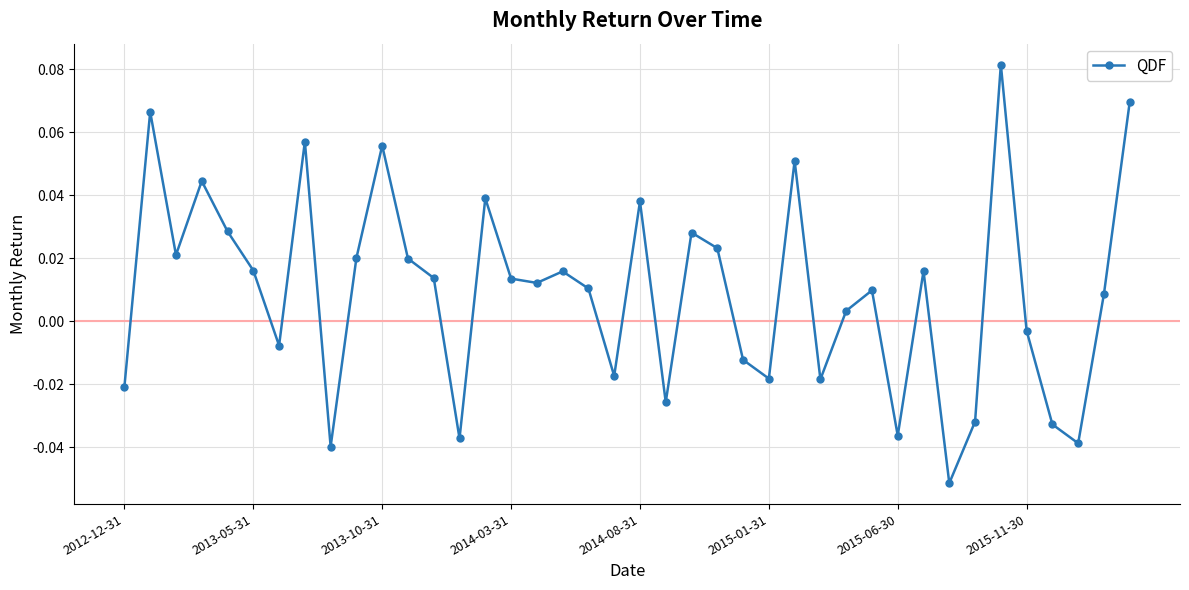

How many points are lower than both their immediate neighbors (excluding endpoints)?

12